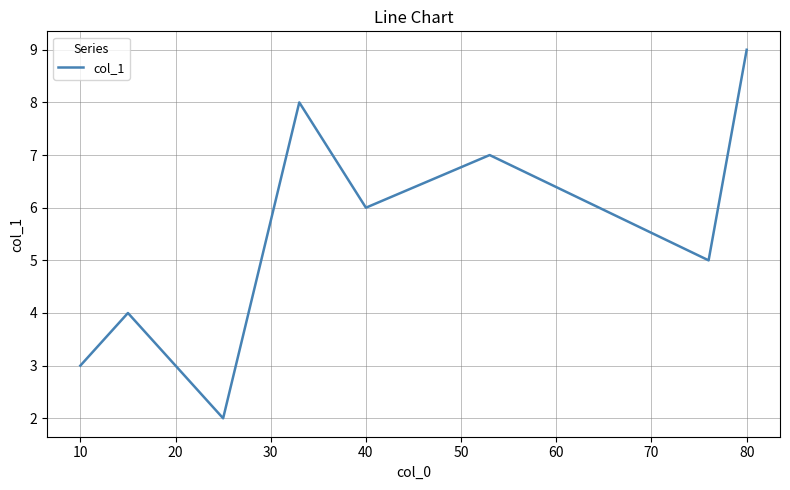

How many interior local valleys (lower than both neighbors) does the data have?

3